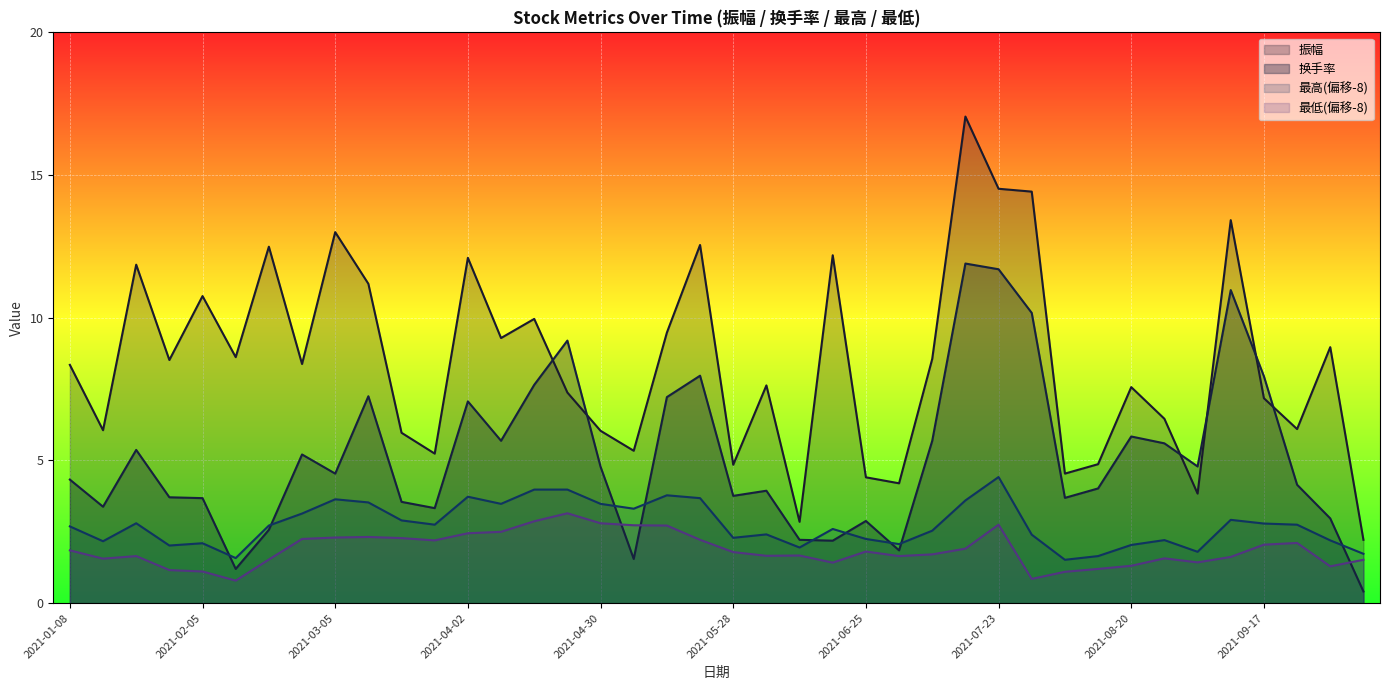

True or false: 换手率 and 振幅 cross at least once.

True